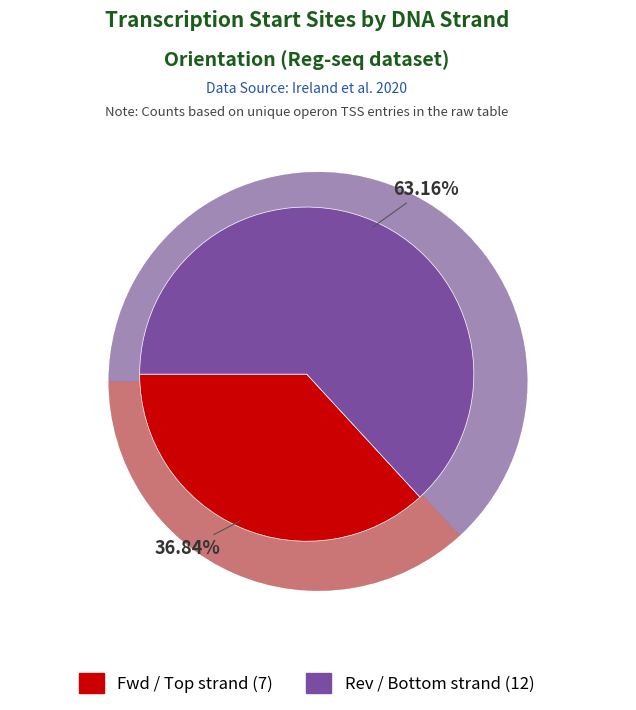

What is the smallest slice in the pie chart?

fwd